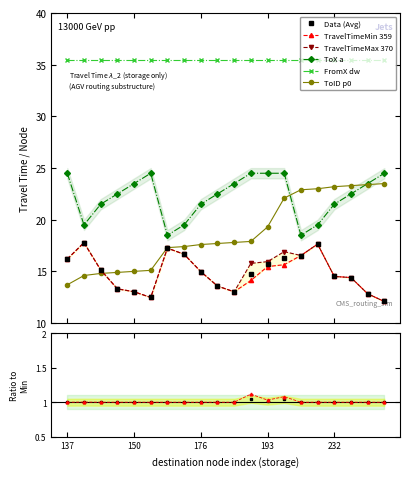

Is it true that ToX_series equals 24.5 at 193?

True